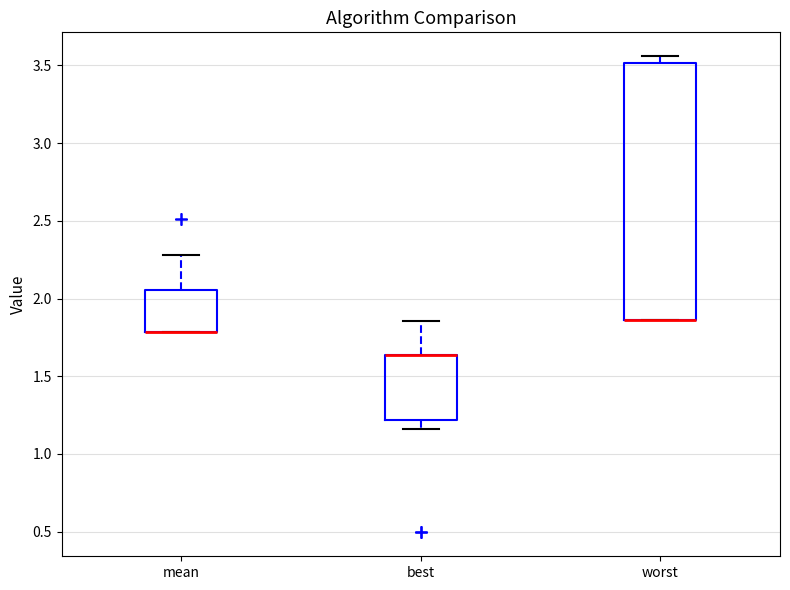

Where does the upper whisker of the box for best end on the y-axis? The values are not printed on the chart, so give them approximately, as read against the axis.

1.85